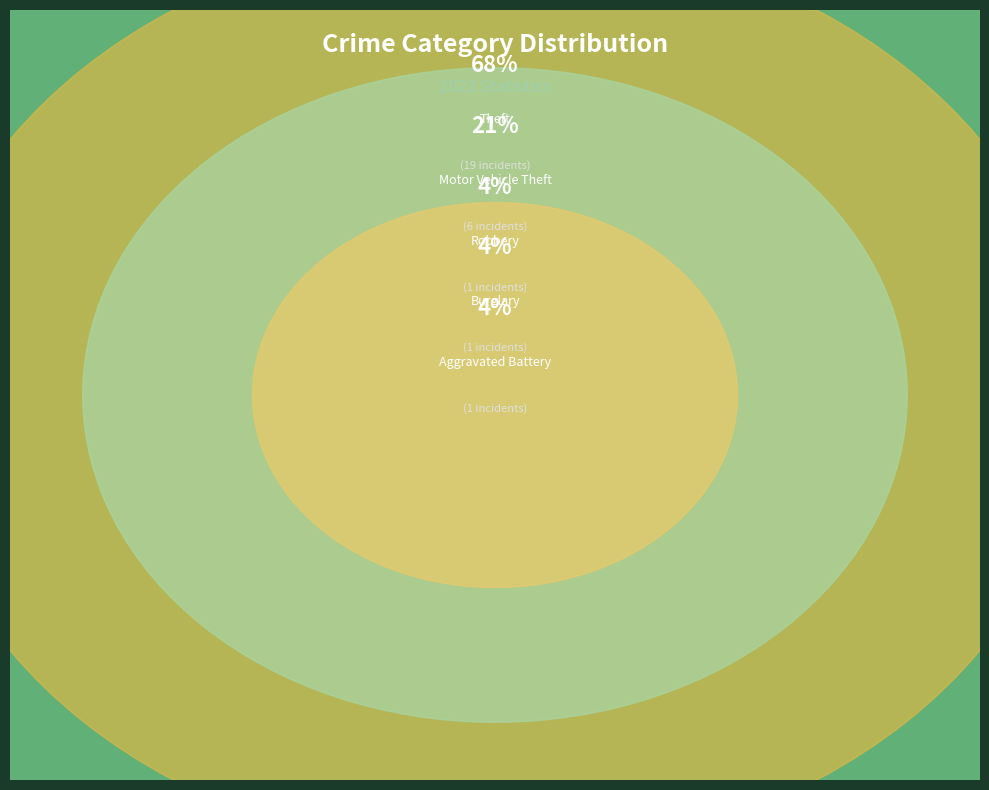

To the nearest percent, what is the combined percentage of Aggravated Assault and Theft?

68%